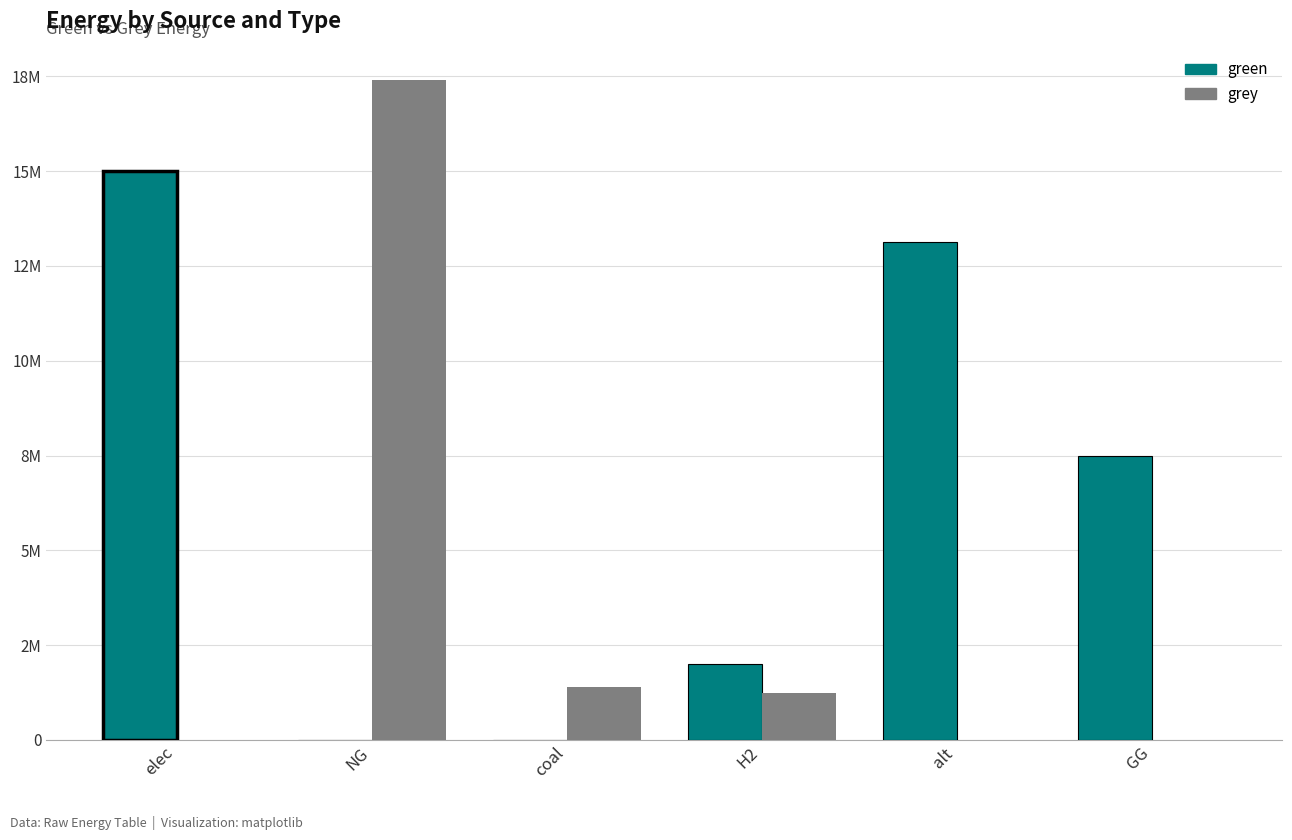

Are the bars horizontal?

No